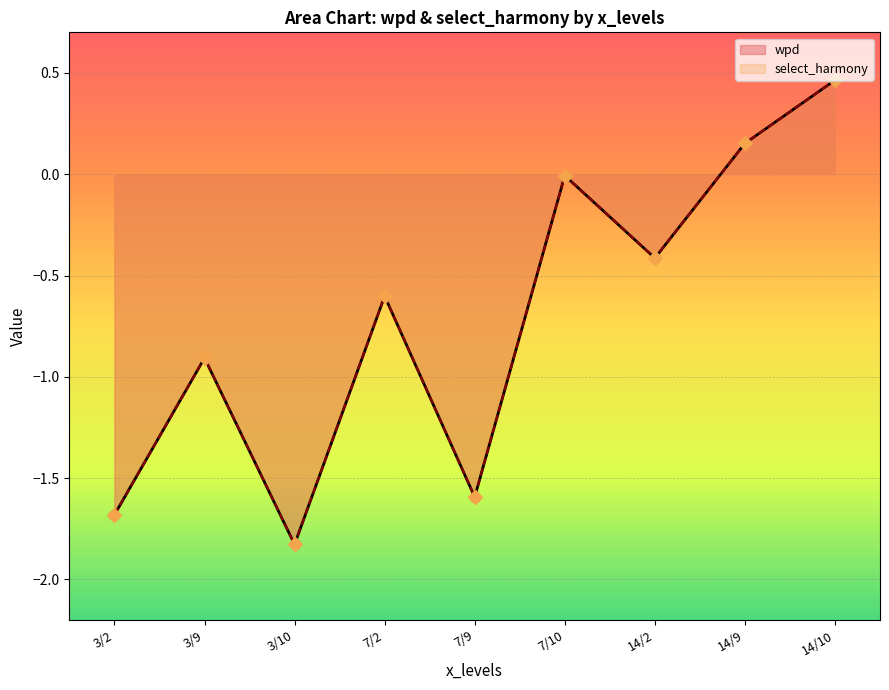

At which category is the sum across all series the highest?

14/10